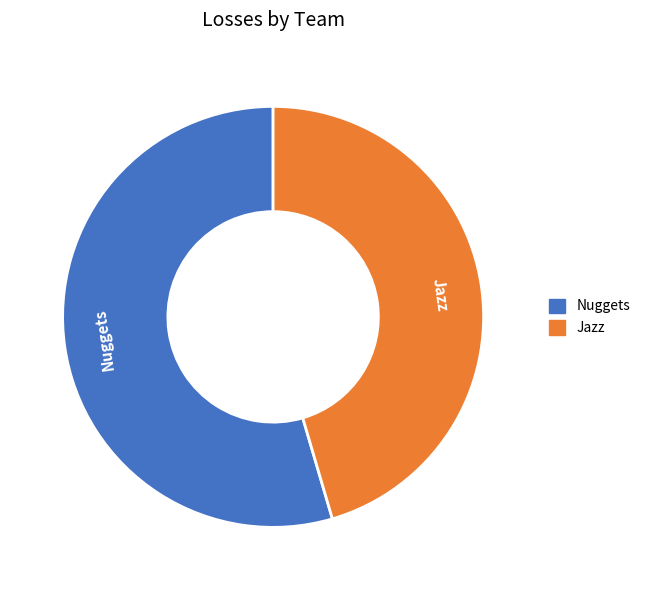

How many segments does this pie chart have?

2